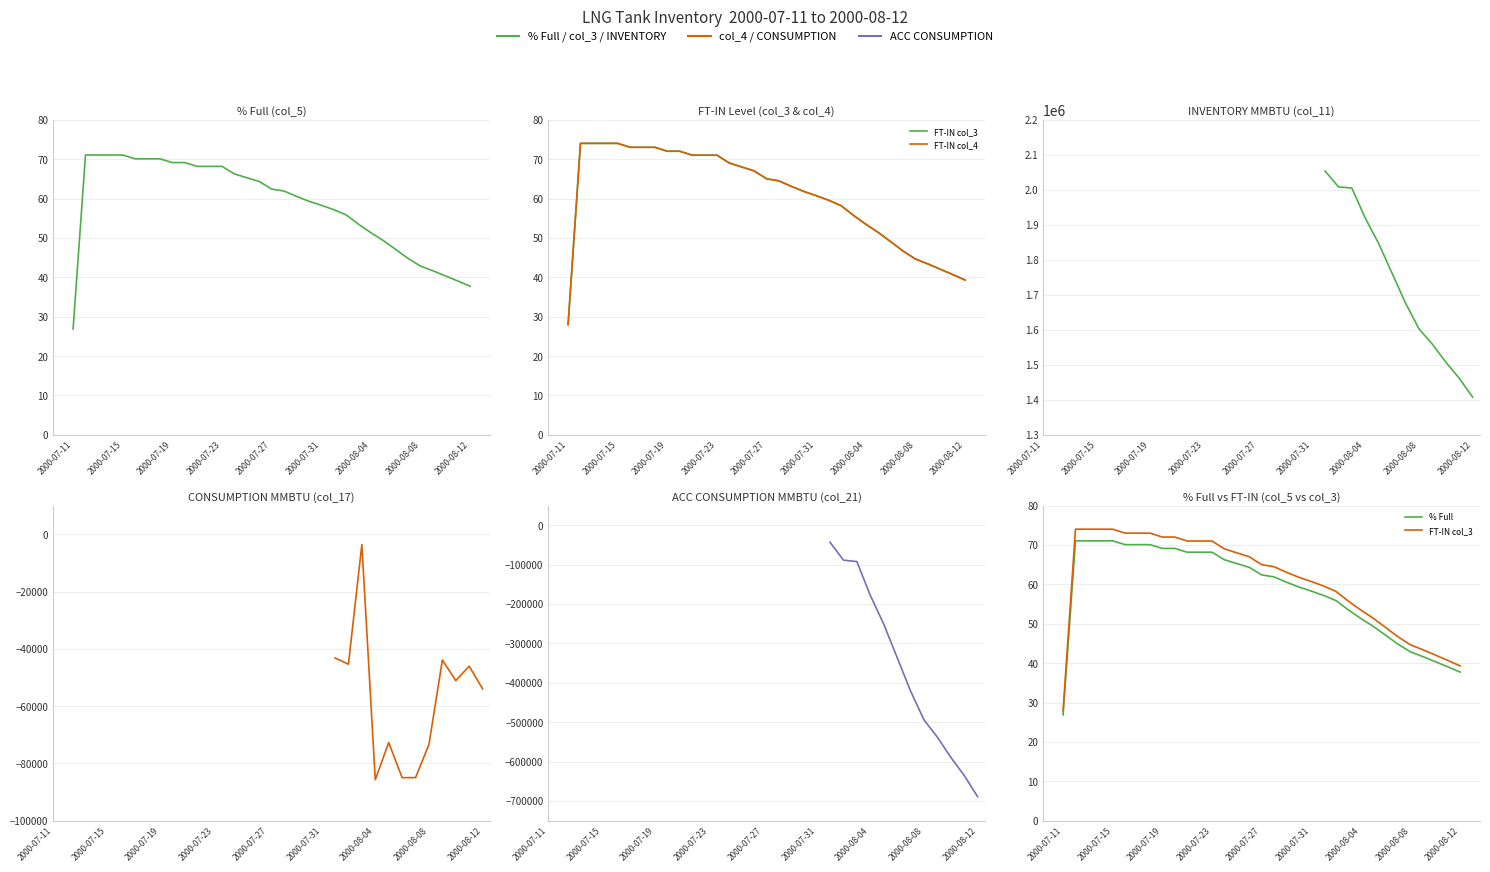

What is the difference between the maximum and second lowest values in the FT-IN col_3 series?

34.7